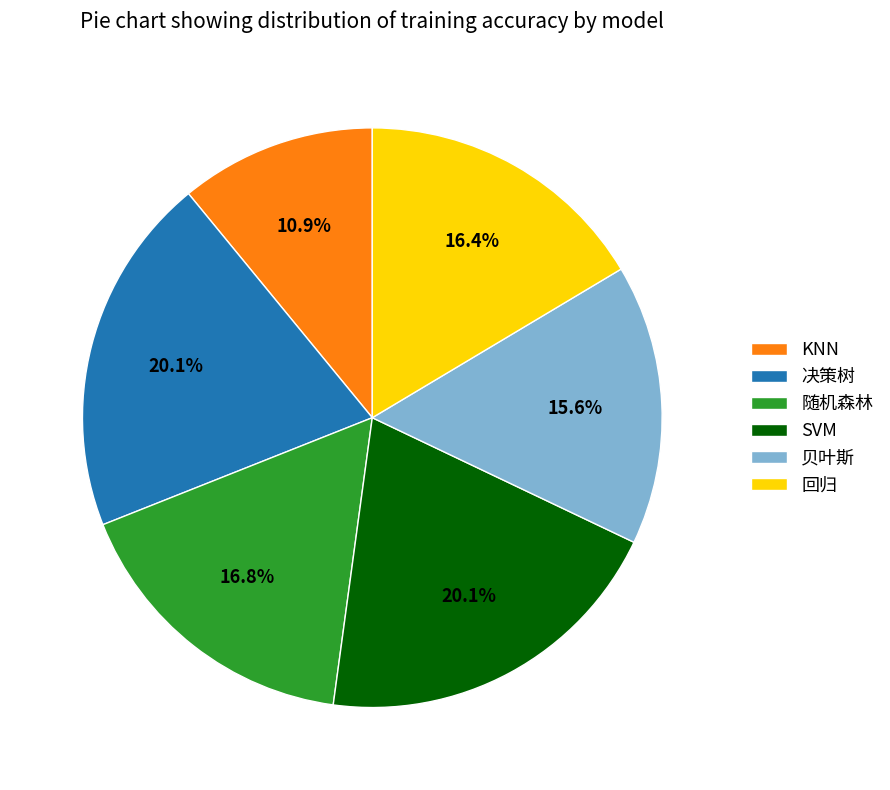

How many segments does this pie chart have?

6